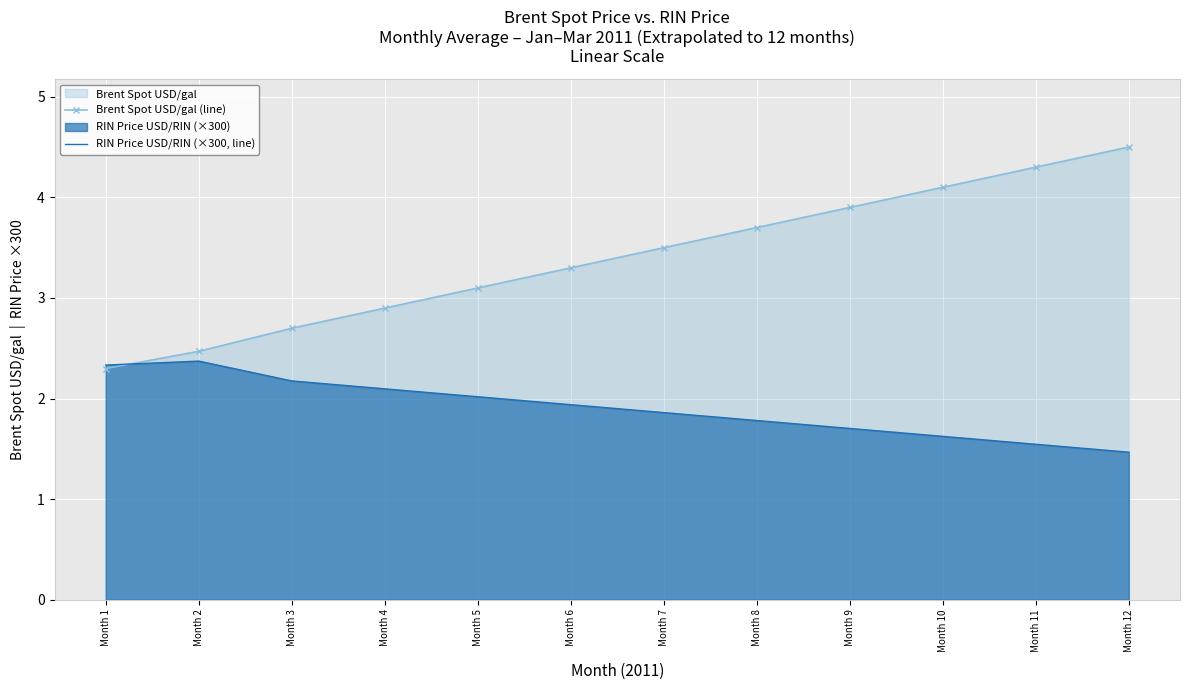

What is the greatest value displayed?

4.5